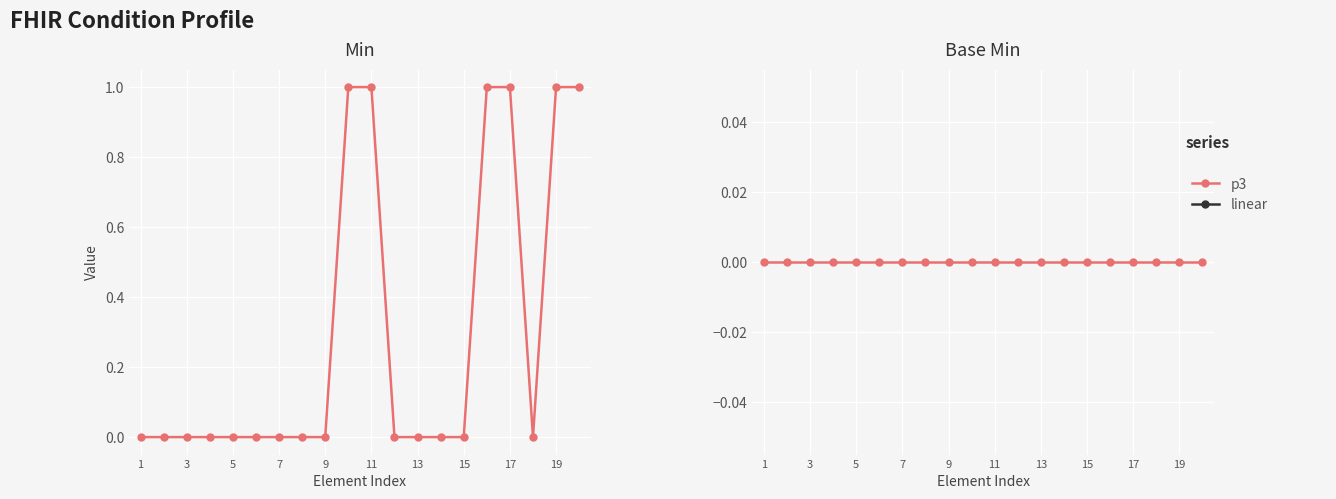

At which category is the sum across all series the highest?

19